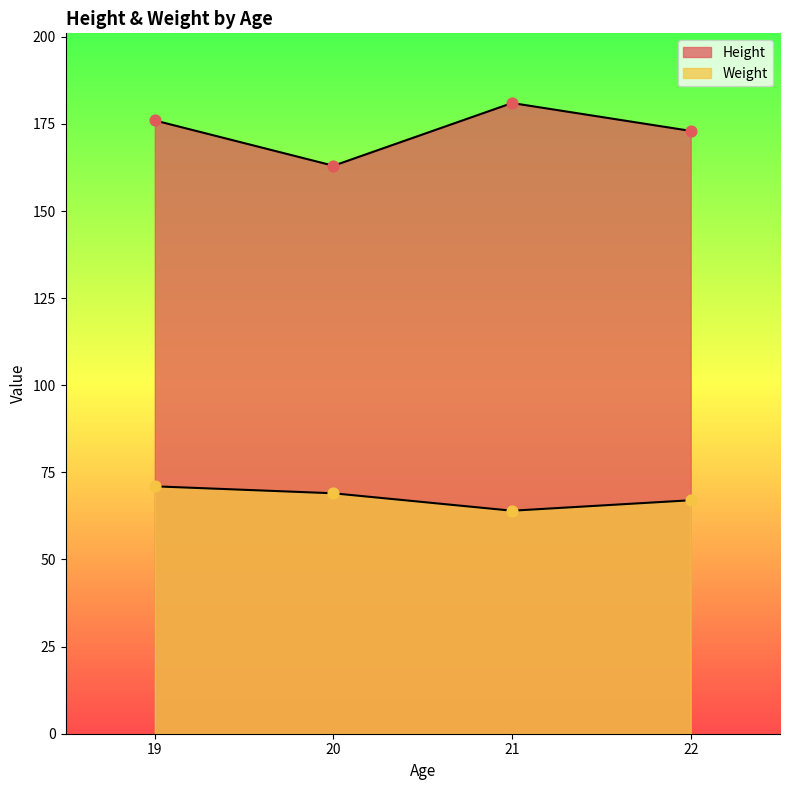

What are all the series names shown in the legend?

Height, Weight